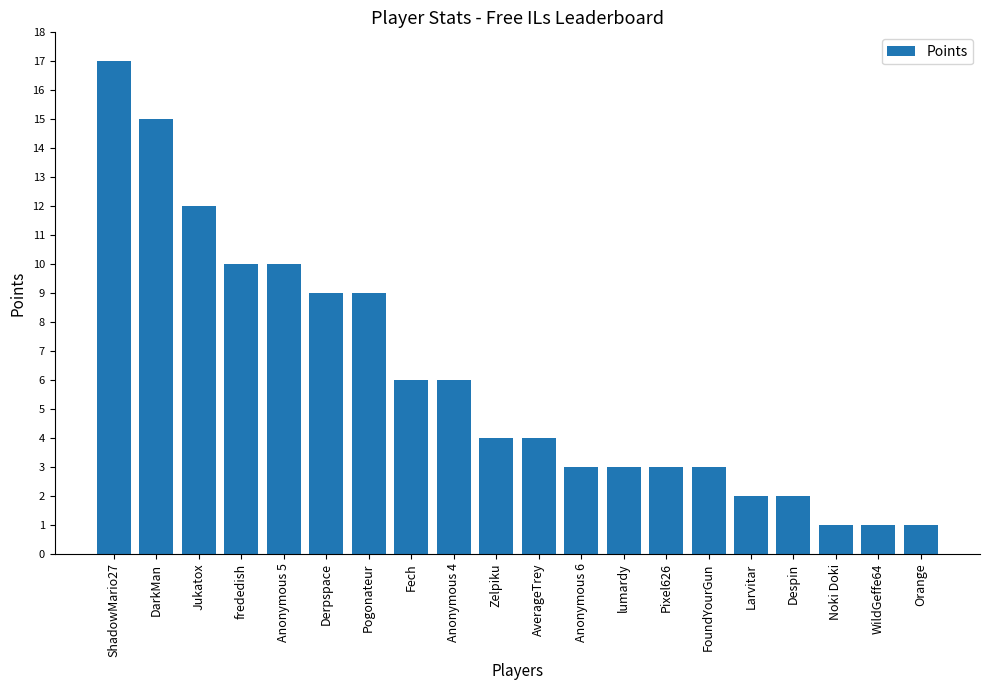

How many bars are there in total?

20